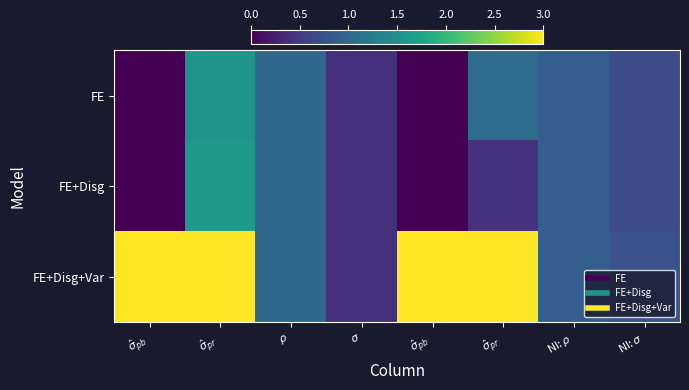

Which series has the largest range (max minus min)?

FE+Disg+Var